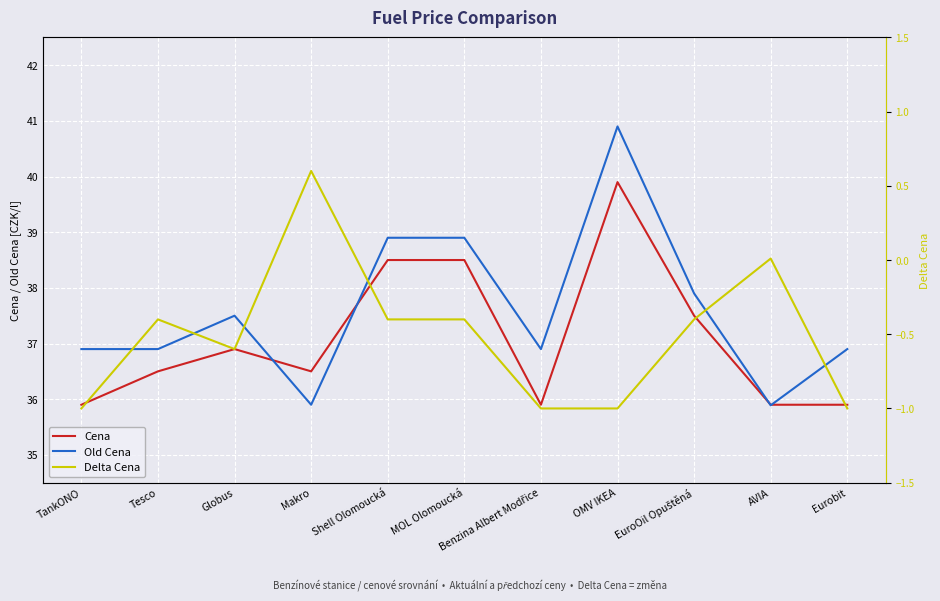

Does the chart display data point markers on the line(s)?

No